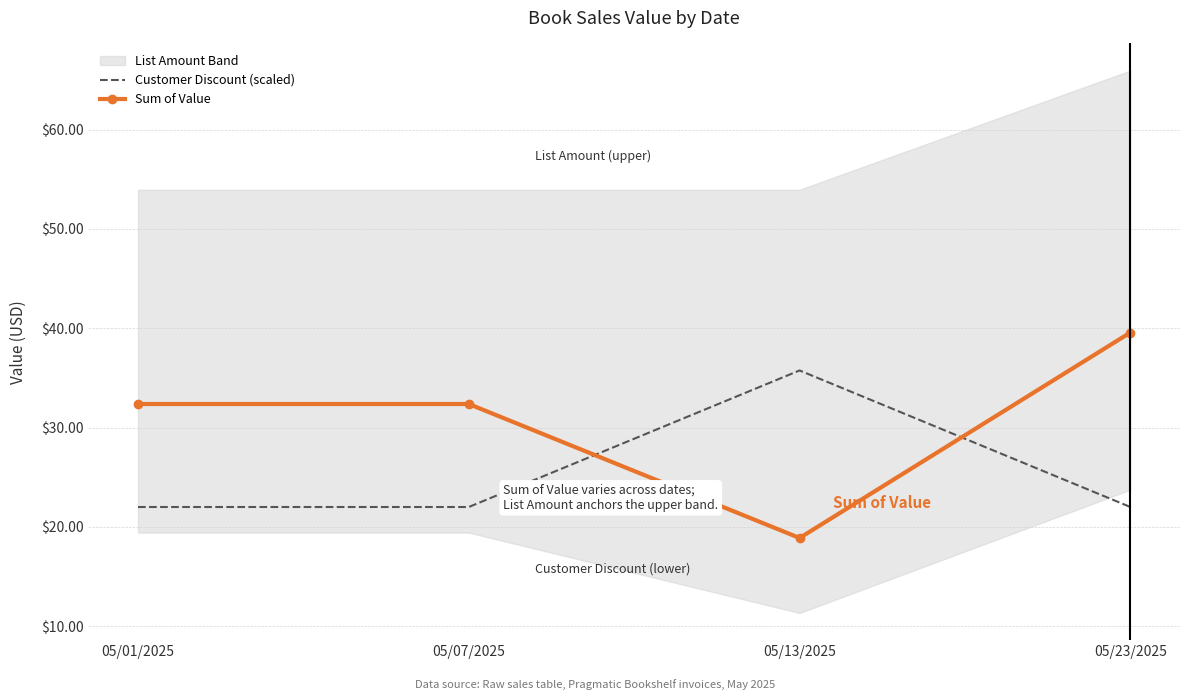

At how many categories does at least one series exceed 33?

2